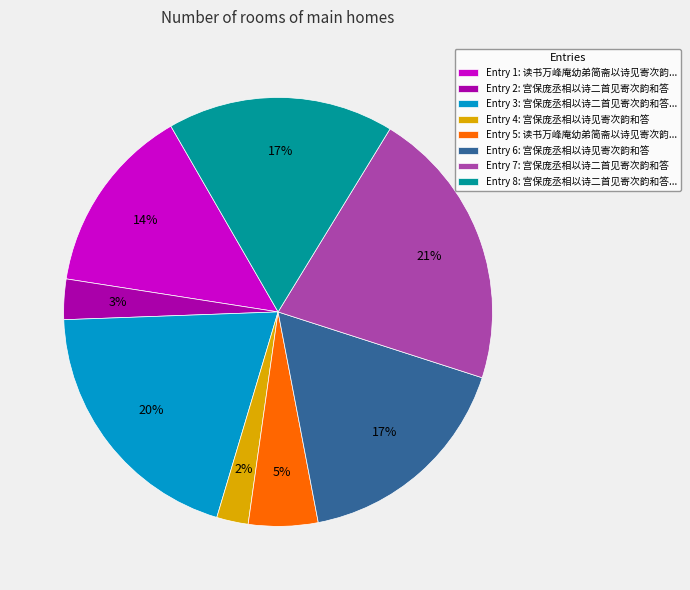

Is it true that Entry 4: 宫保庞丞相以诗见寄次韵和答 is 8% of the pie?

False